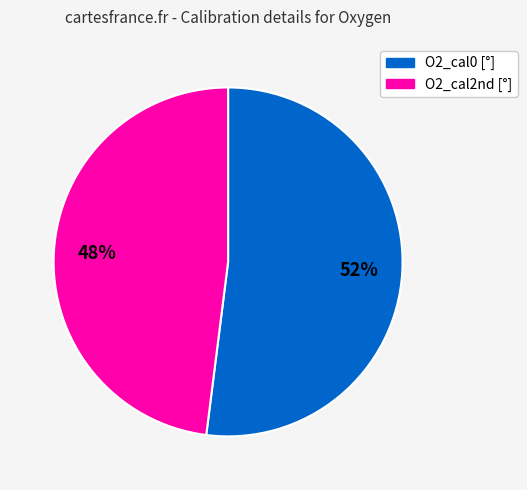

To the nearest percent, what is the average slice percentage?

50%